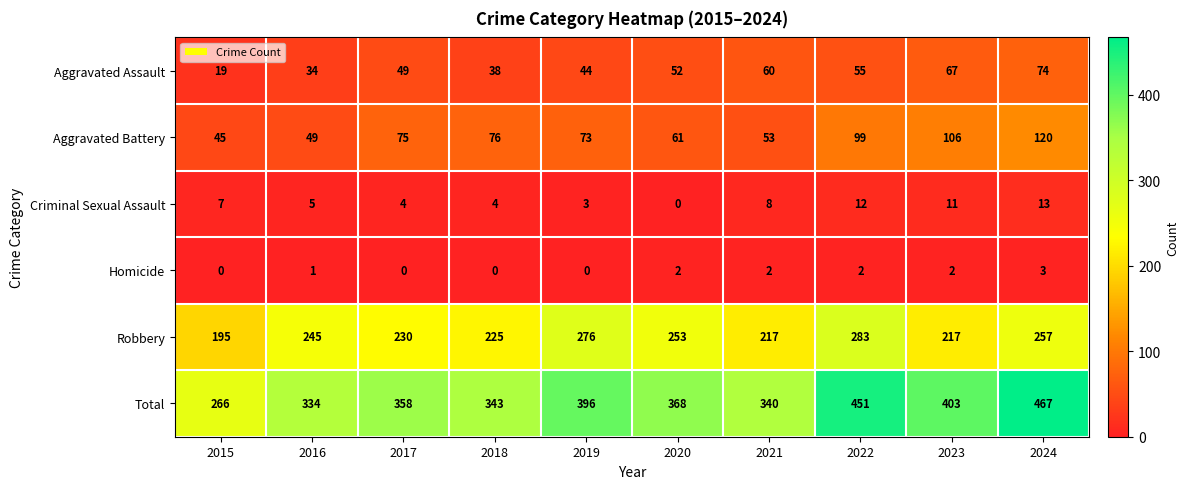

What is the average value of the Aggravated Assault series?

49